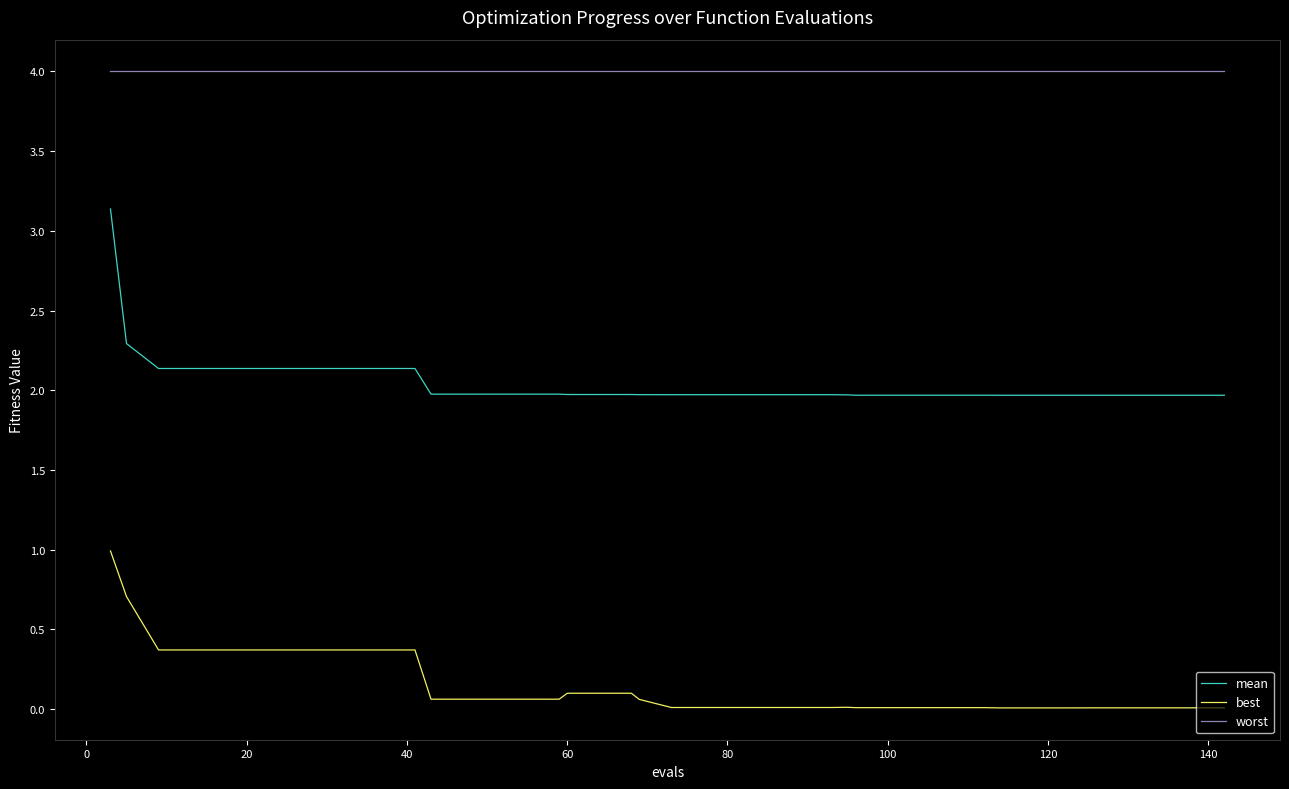

List the series in order of their peak value, highest first.

worst, mean, best